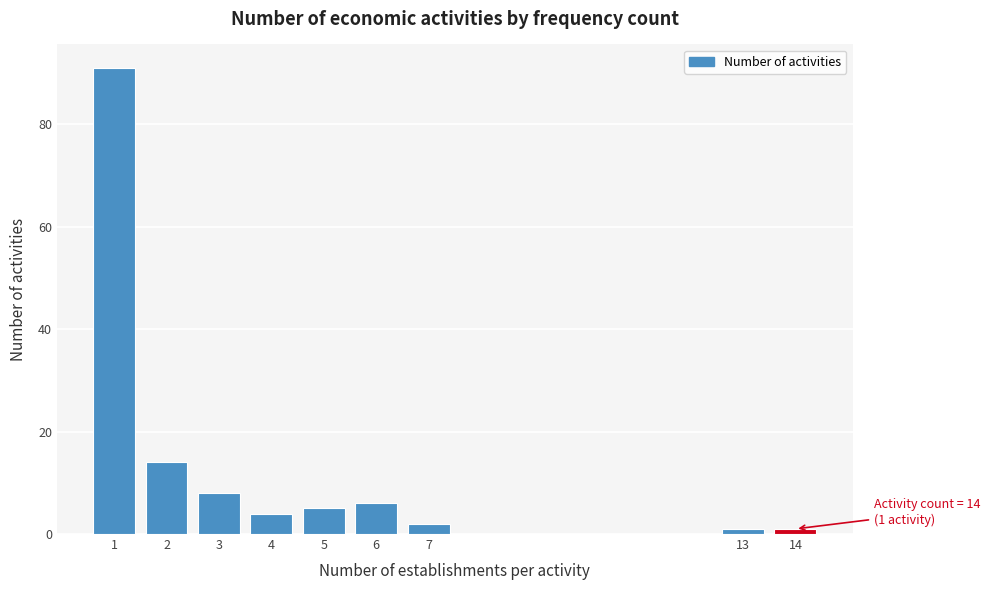

Reading right to left, what are all the values shown in this chart?

14=1	13=1	7=2	6=6	5=5	4=4	3=8	2=14	1=91